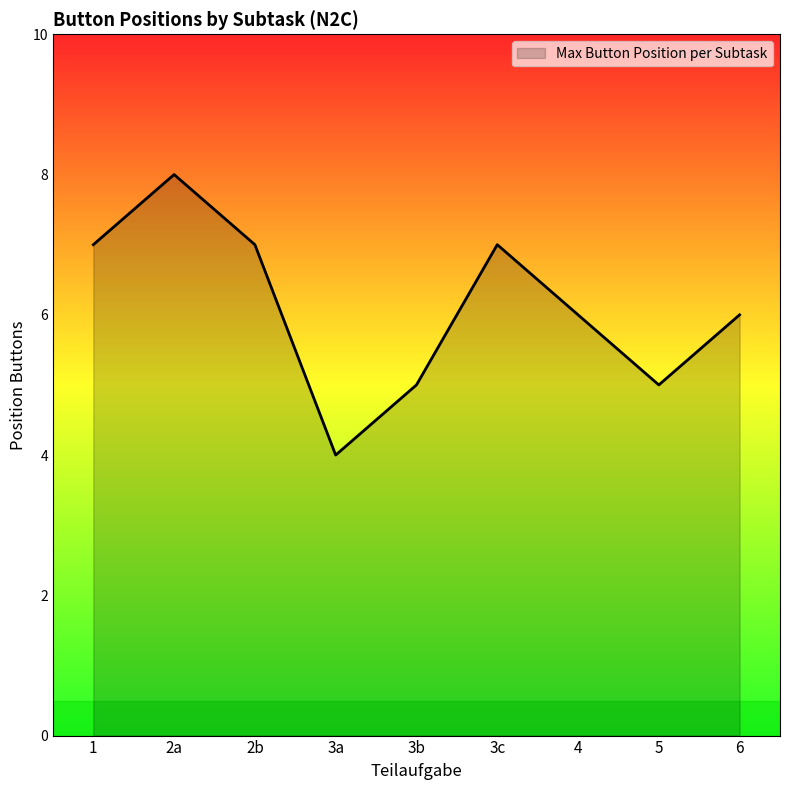

Approximately how many times larger is the value at 2b compared to 2a?

0.9